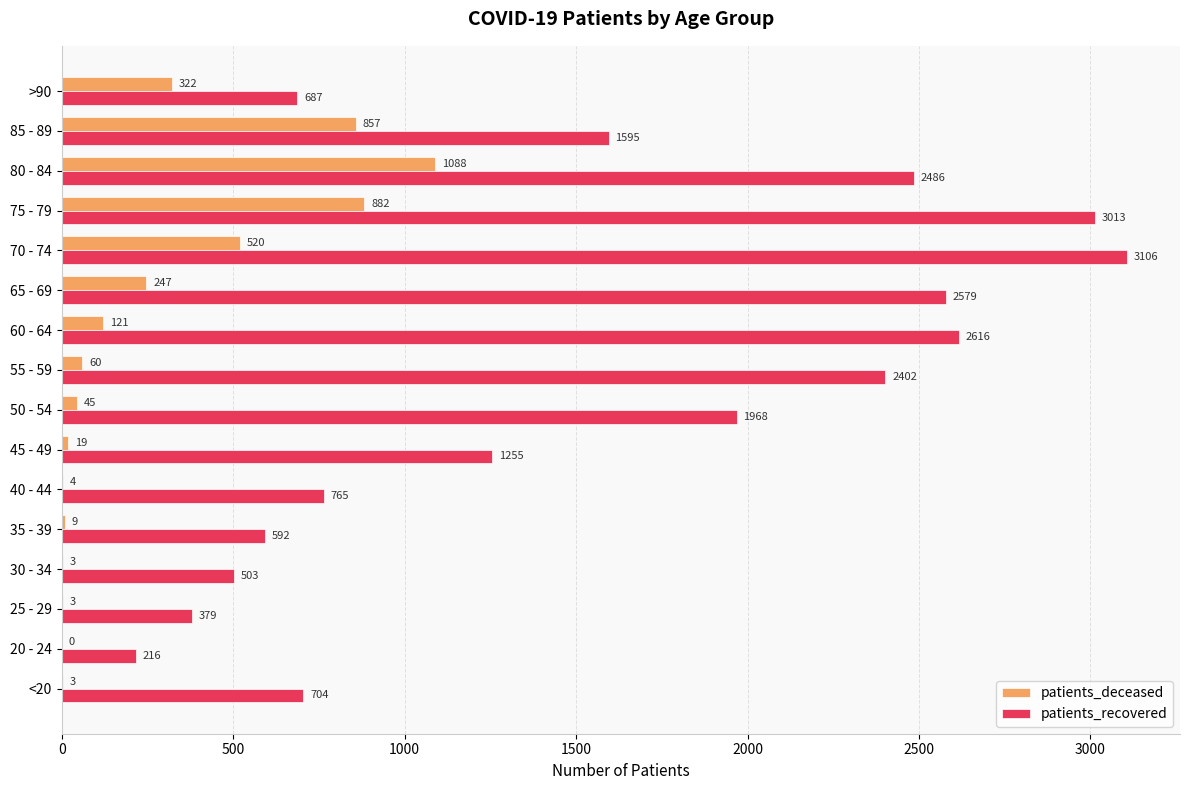

At which label is patients_deceased closest to 544?

70 - 74